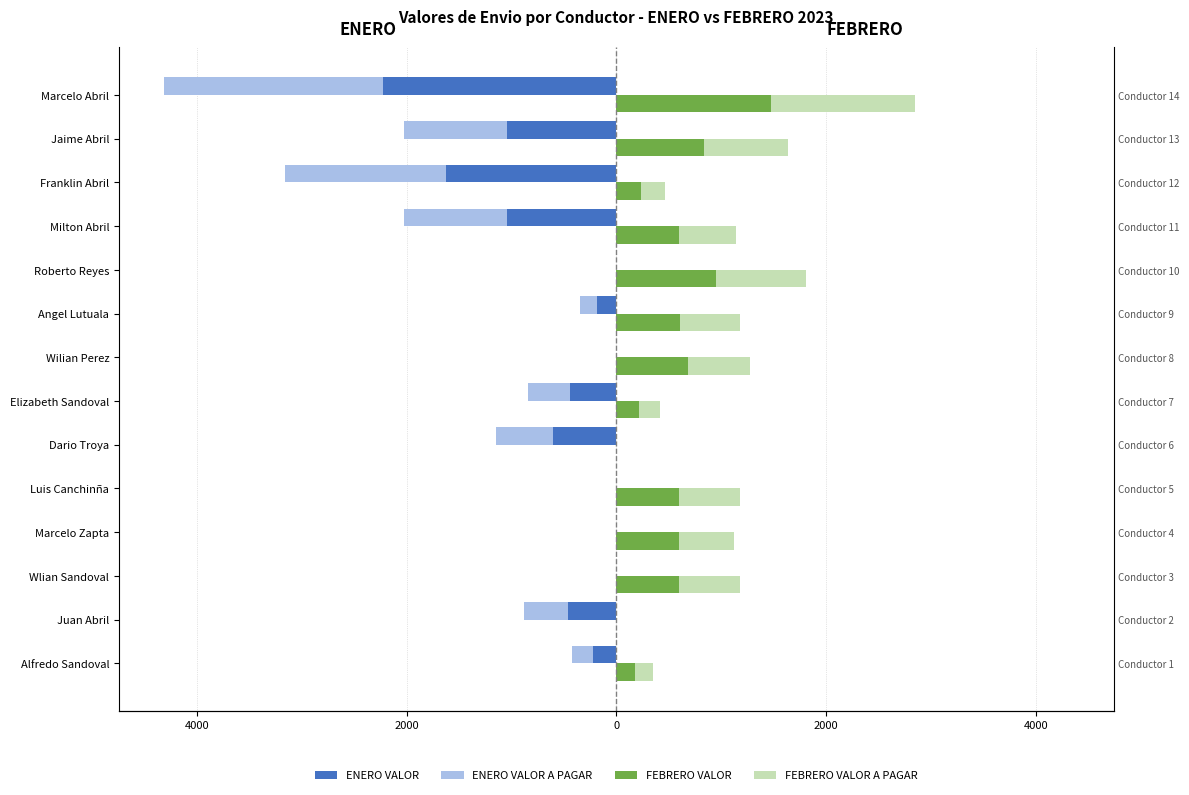

At which category does the chart reach its minimum across all series?

Marcelo Abril